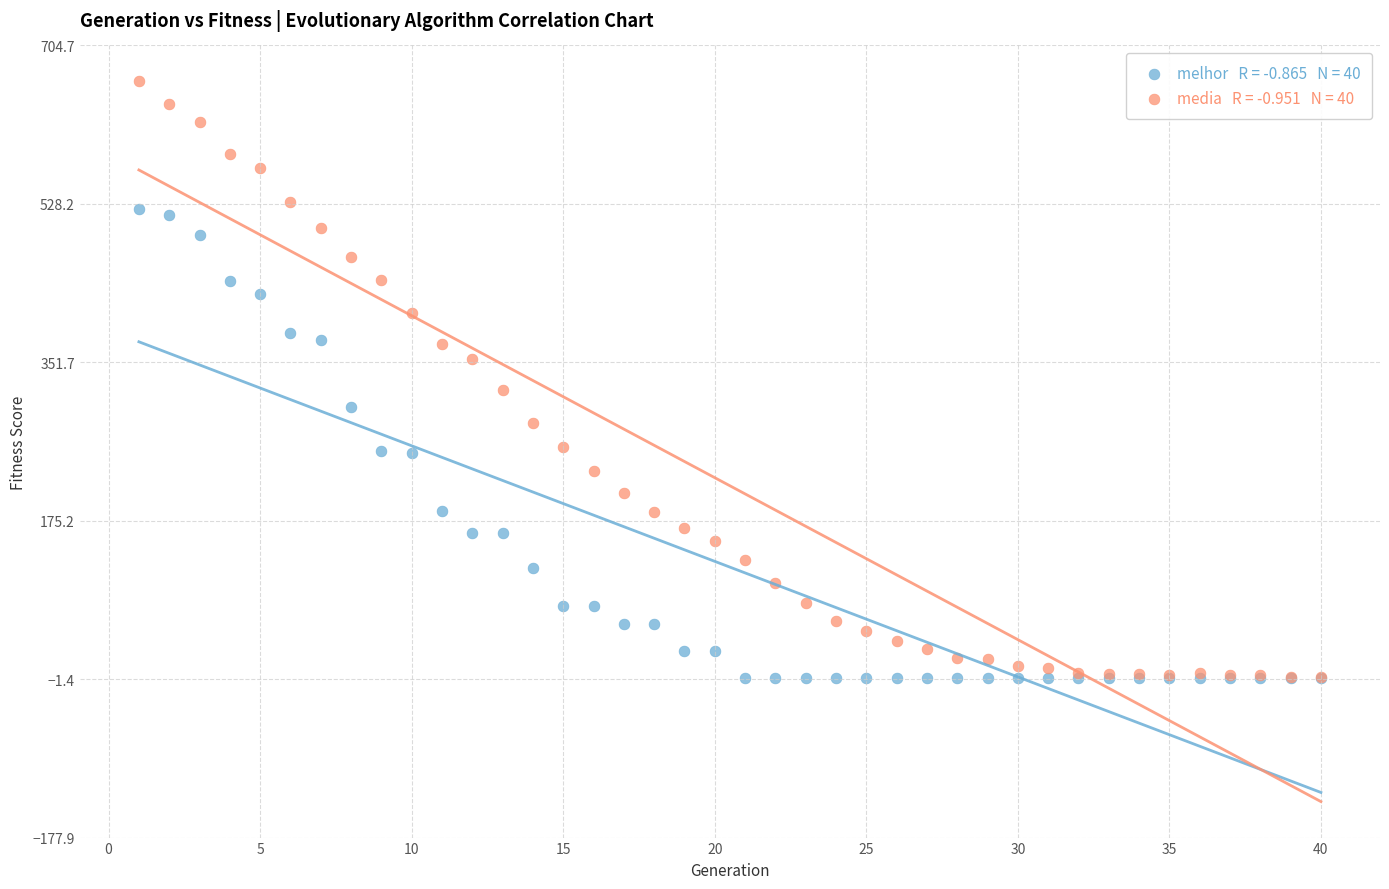

Across all series, what Y value is closest to 332?

321.2